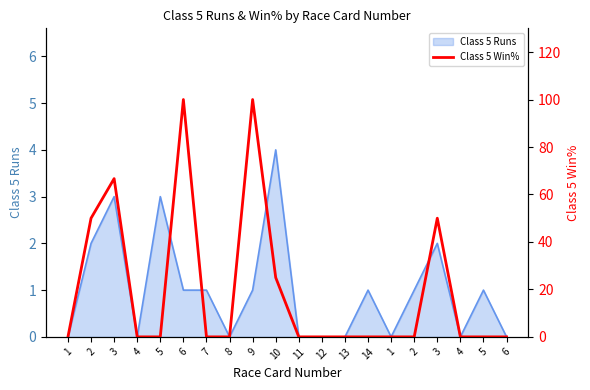

The chart shows a value of -45.4 at 13. True or false?

False